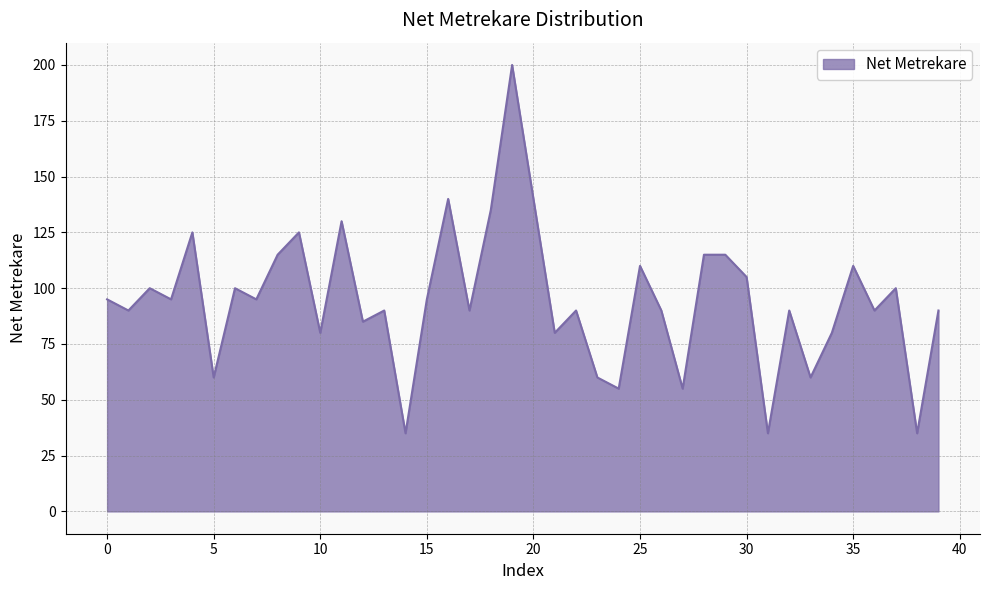

What is the difference between the maximum and minimum values?

165